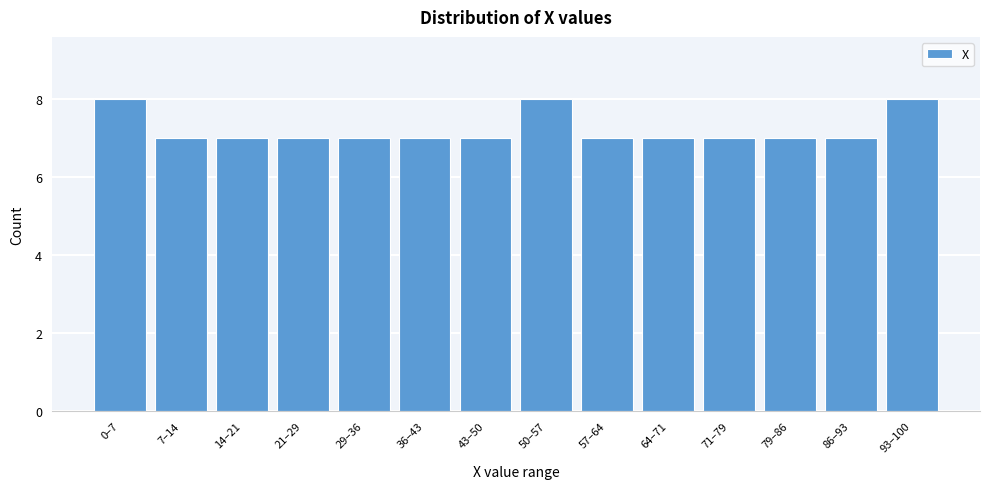

Reading left to right, list all the values displayed in this chart.

8	7	7	7	7	7	7	8	7	7	7	7	7	8